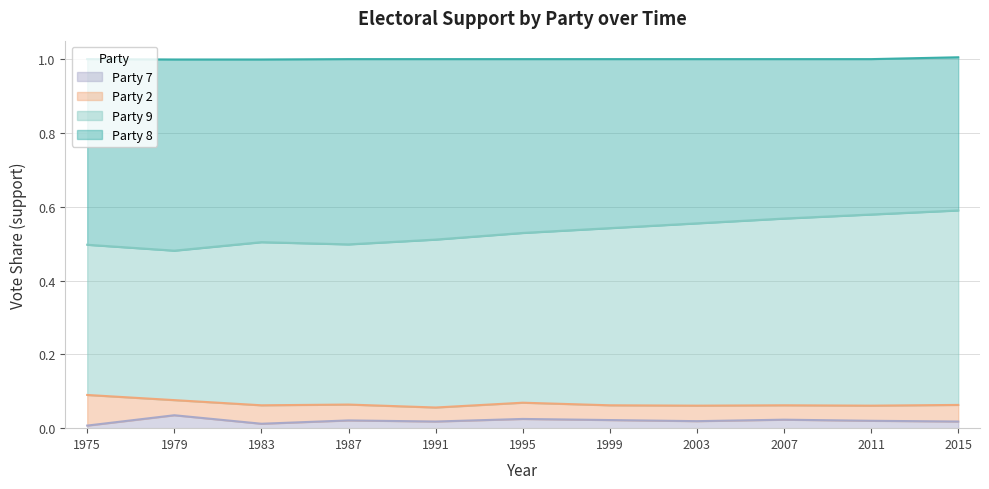

Which series has the largest total across all categories?

Party 8